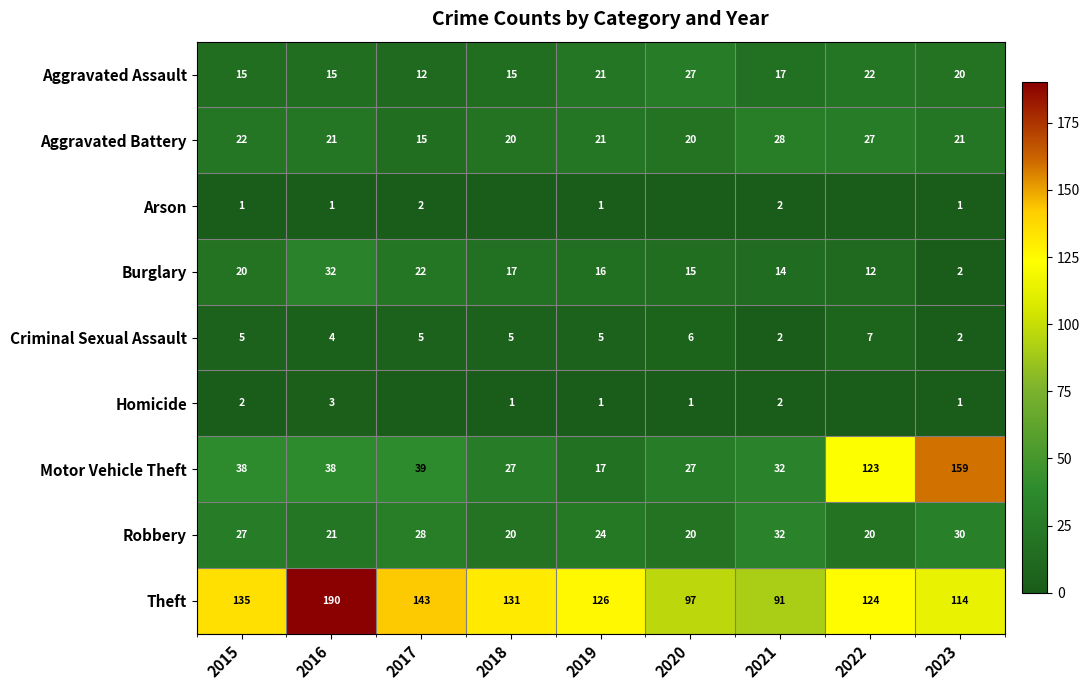

What is the average value of the Aggravated Assault series?

18